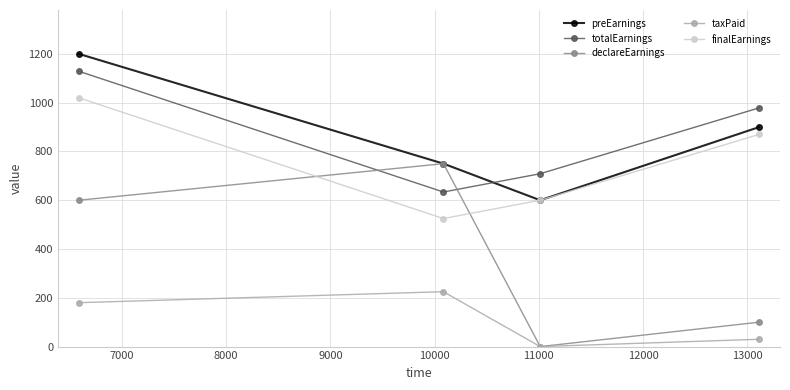

Does the chart display data point markers on the line(s)?

Yes